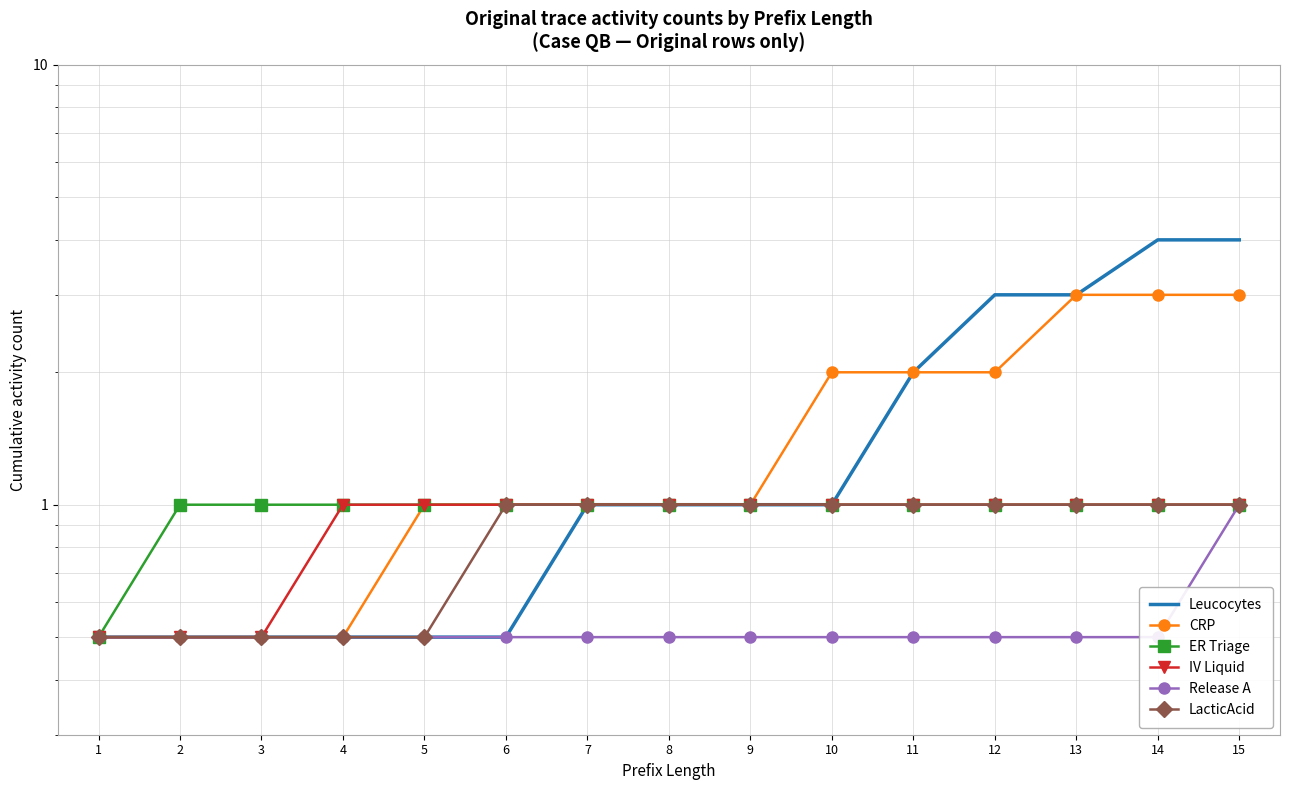

Is it true that IV Liquid equals 1.0 at 14?

True